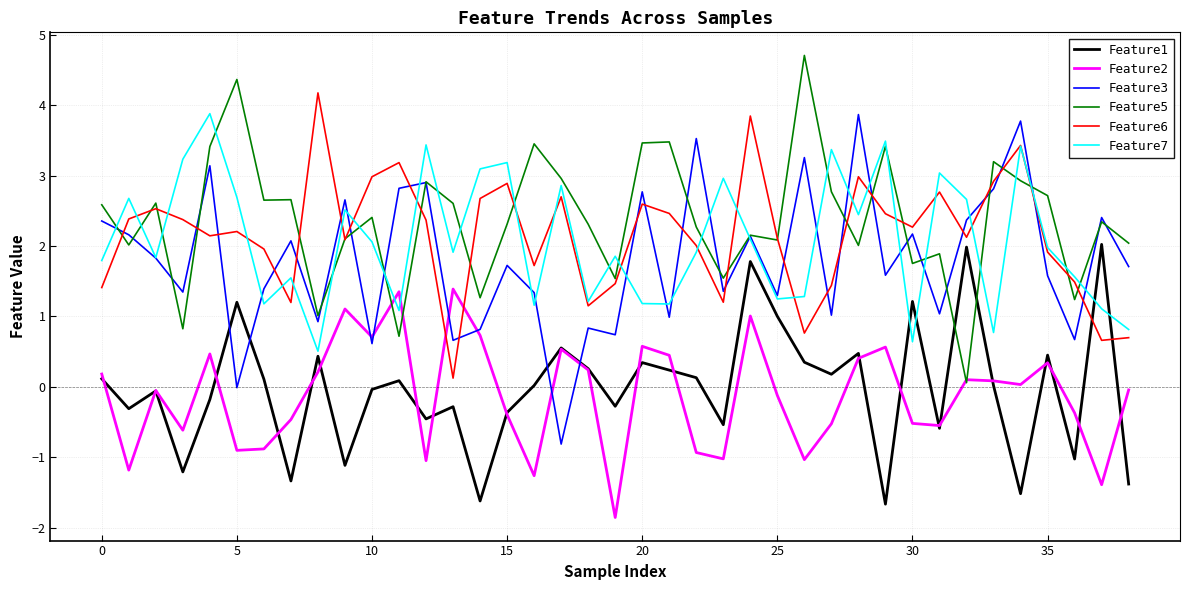

What is the maximum value for Feature5?

4.7